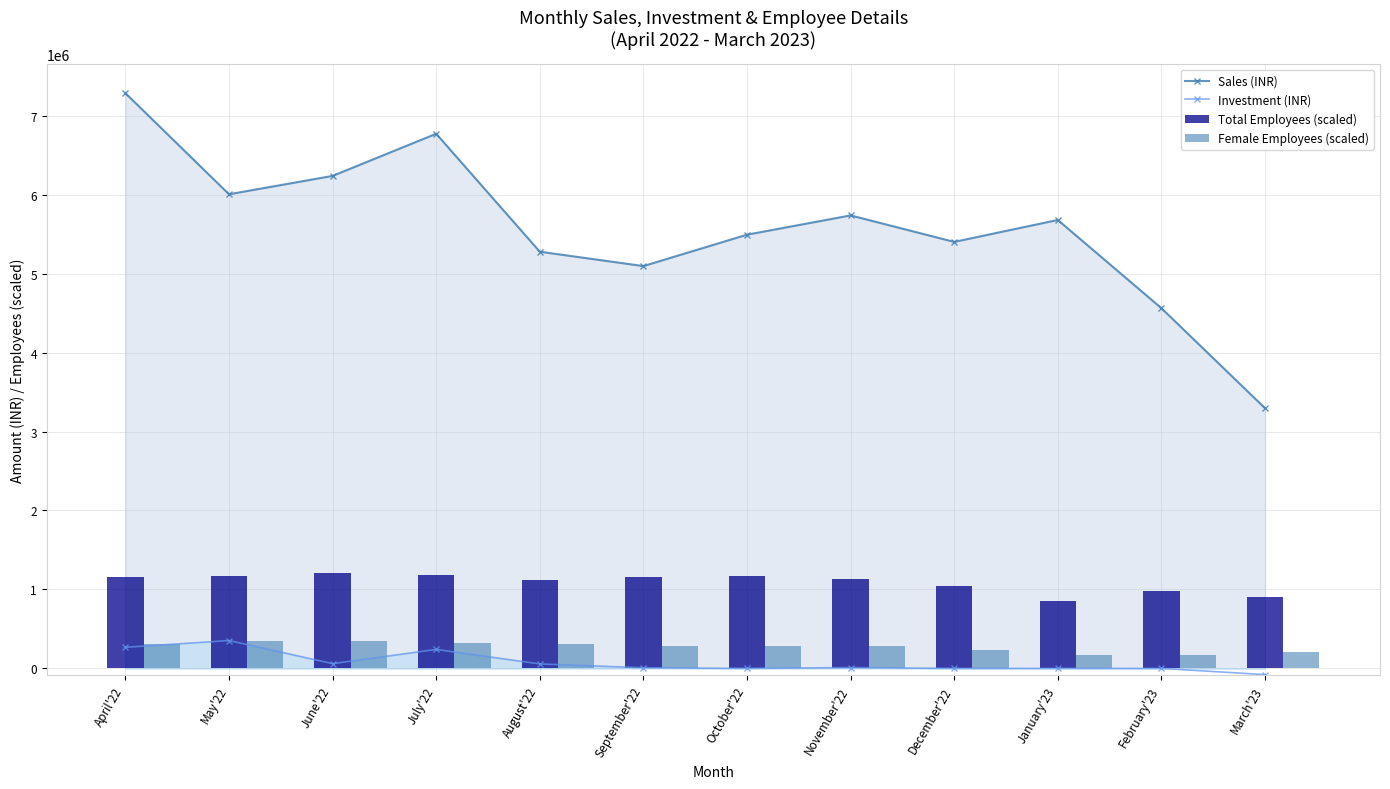

Rank the series by their maximum value, from highest to lowest.

Sales (INR), Total Employees (scaled), Investment (INR), Female Employees (scaled)